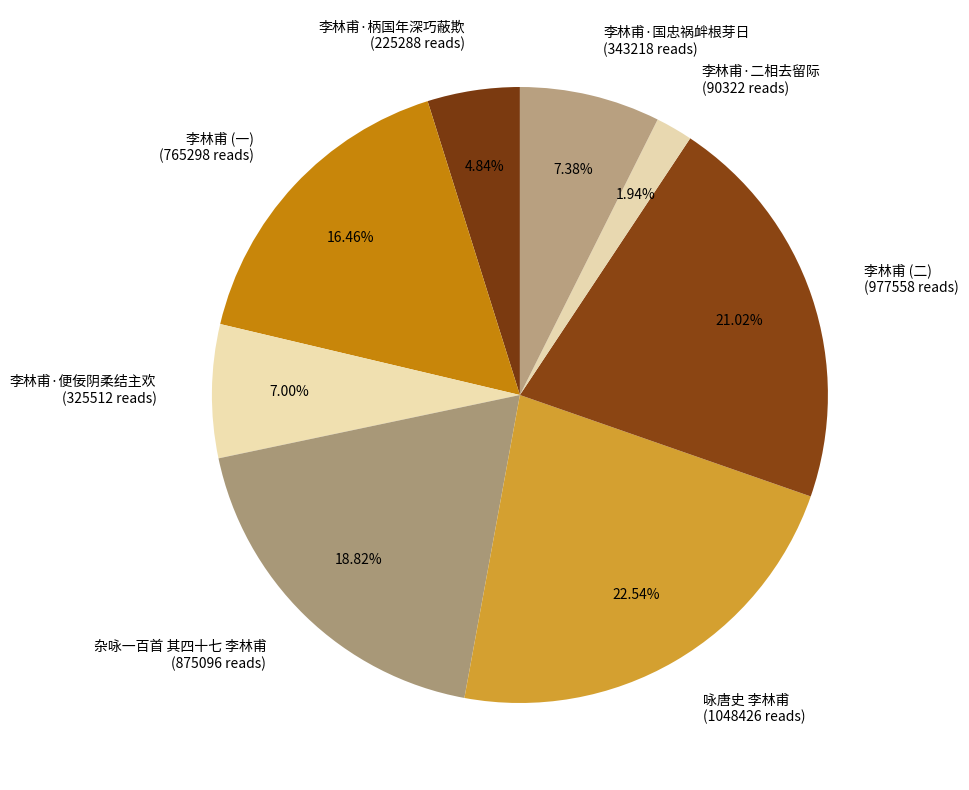

To the nearest percent, what is the average slice percentage?

12%